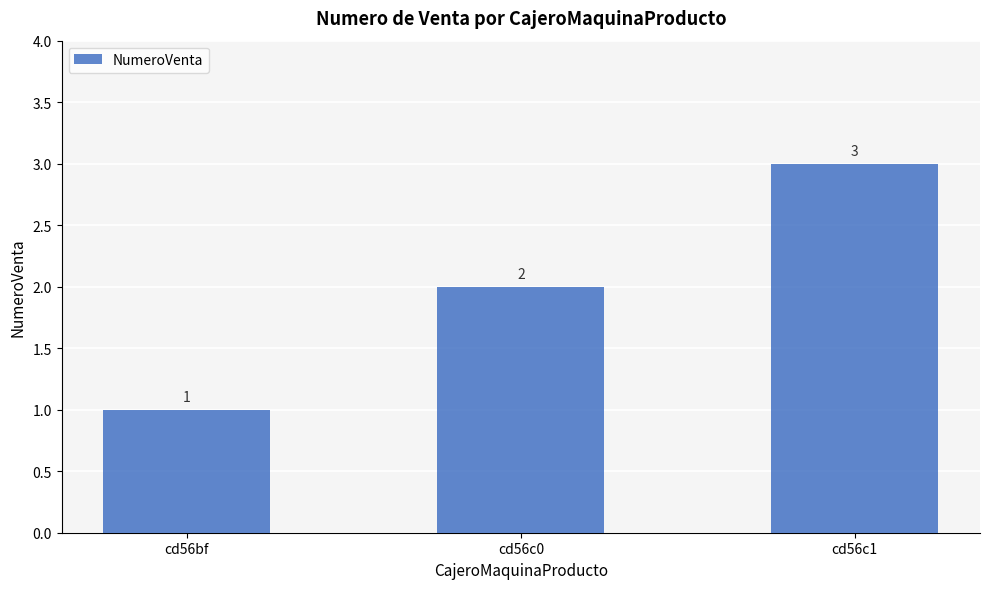

What is the greatest value displayed?

3